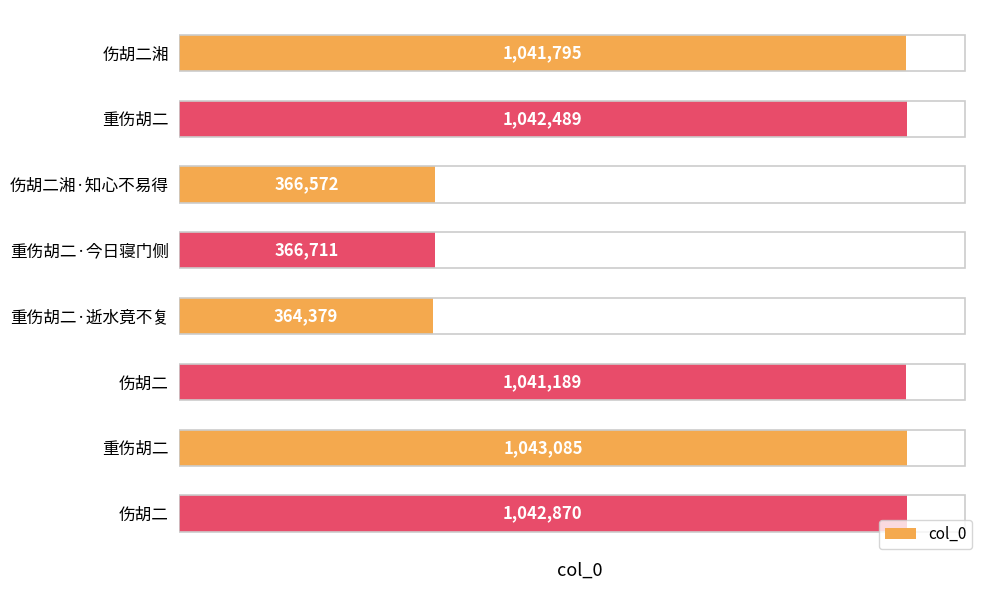

Does the chart contain any negative values?

No